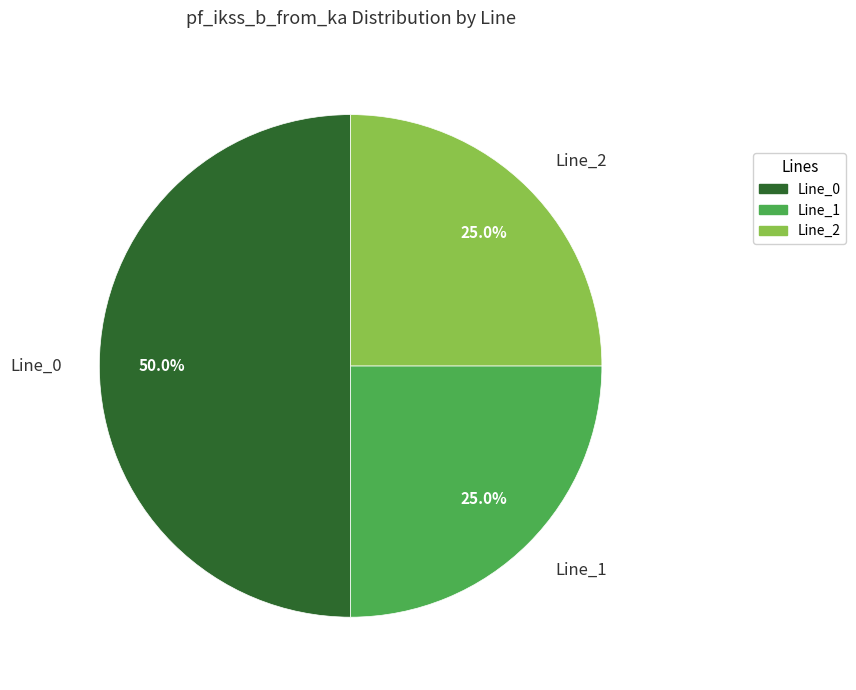

Which category has the biggest portion of the pie?

Line_0